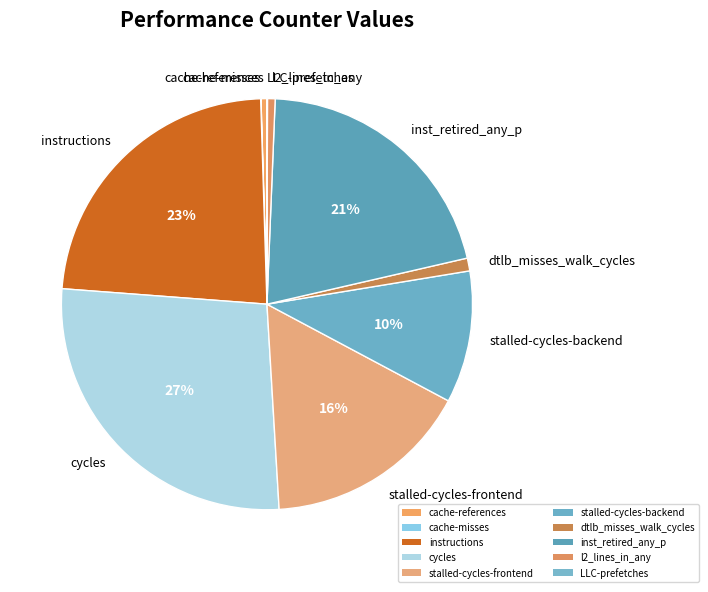

To the nearest percent, what percentage of the pie is dtlb_misses_walk_cycles?

1%